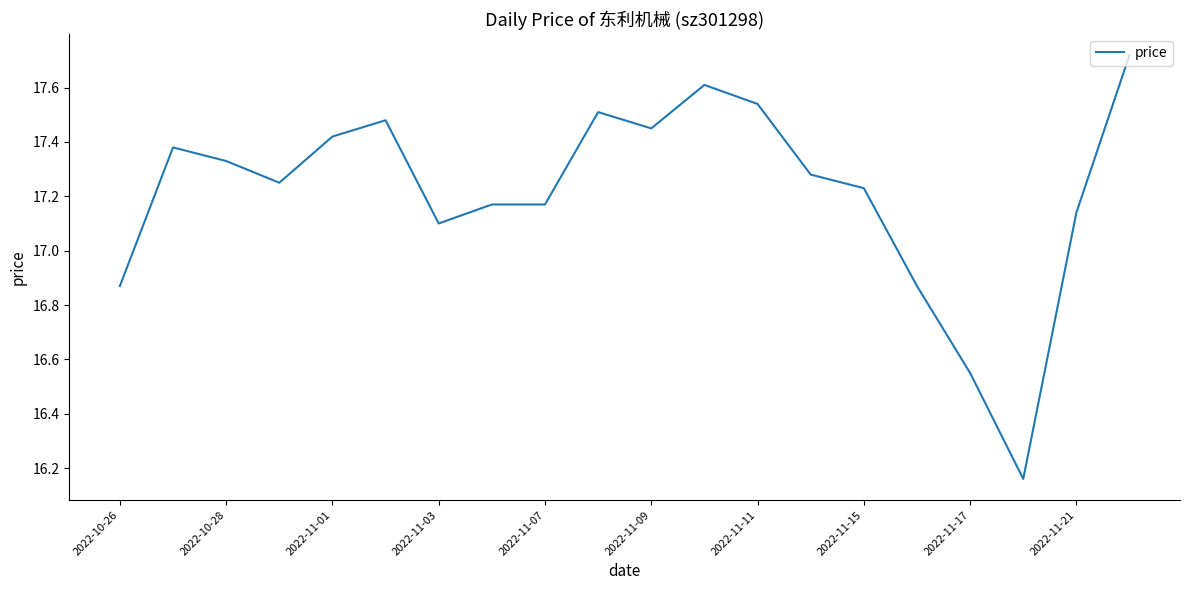

The chart shows a value of 24.6 at 2022-11-15. True or false?

False